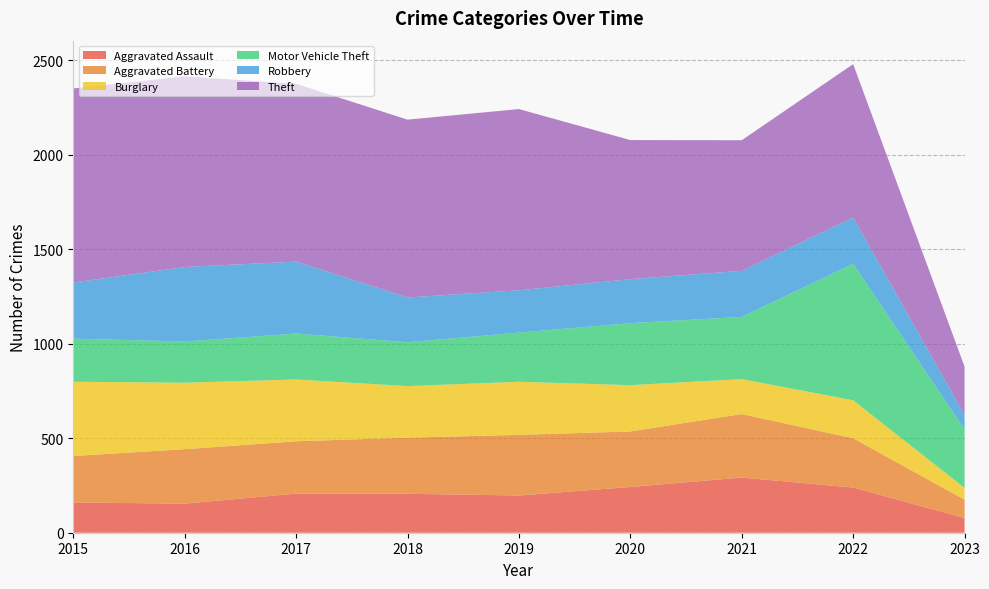

Reading right to left, extract all data points from this chart.

Aggravated Assault: 78	239	292	242	197	206	207	154	160
Aggravated Battery: 97	261	336	294	321	297	277	288	246
Burglary: 62	201	185	245	281	273	327	352	393
Motor Vehicle Theft: 310	722	329	328	260	232	243	218	228
Robbery: 76	245	244	233	224	237	381	394	297
Theft: 256	812	691	736	959	941	941	1009	1027